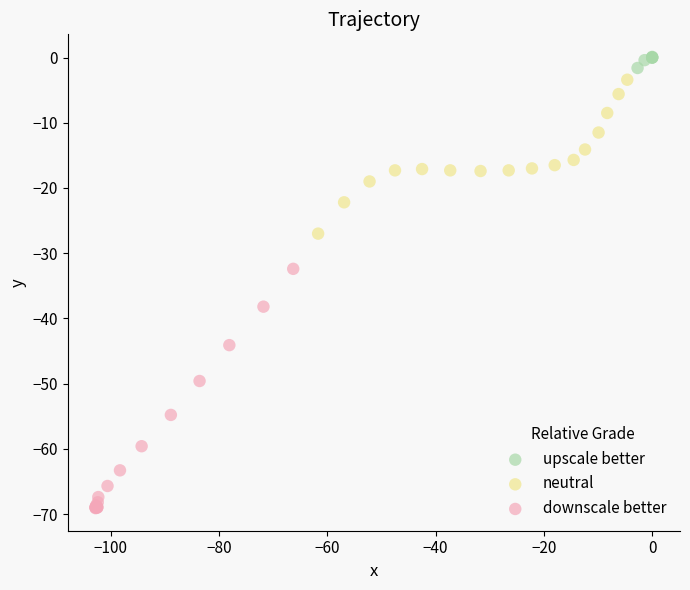

Which series has the widest spread of Y values?

downscale better